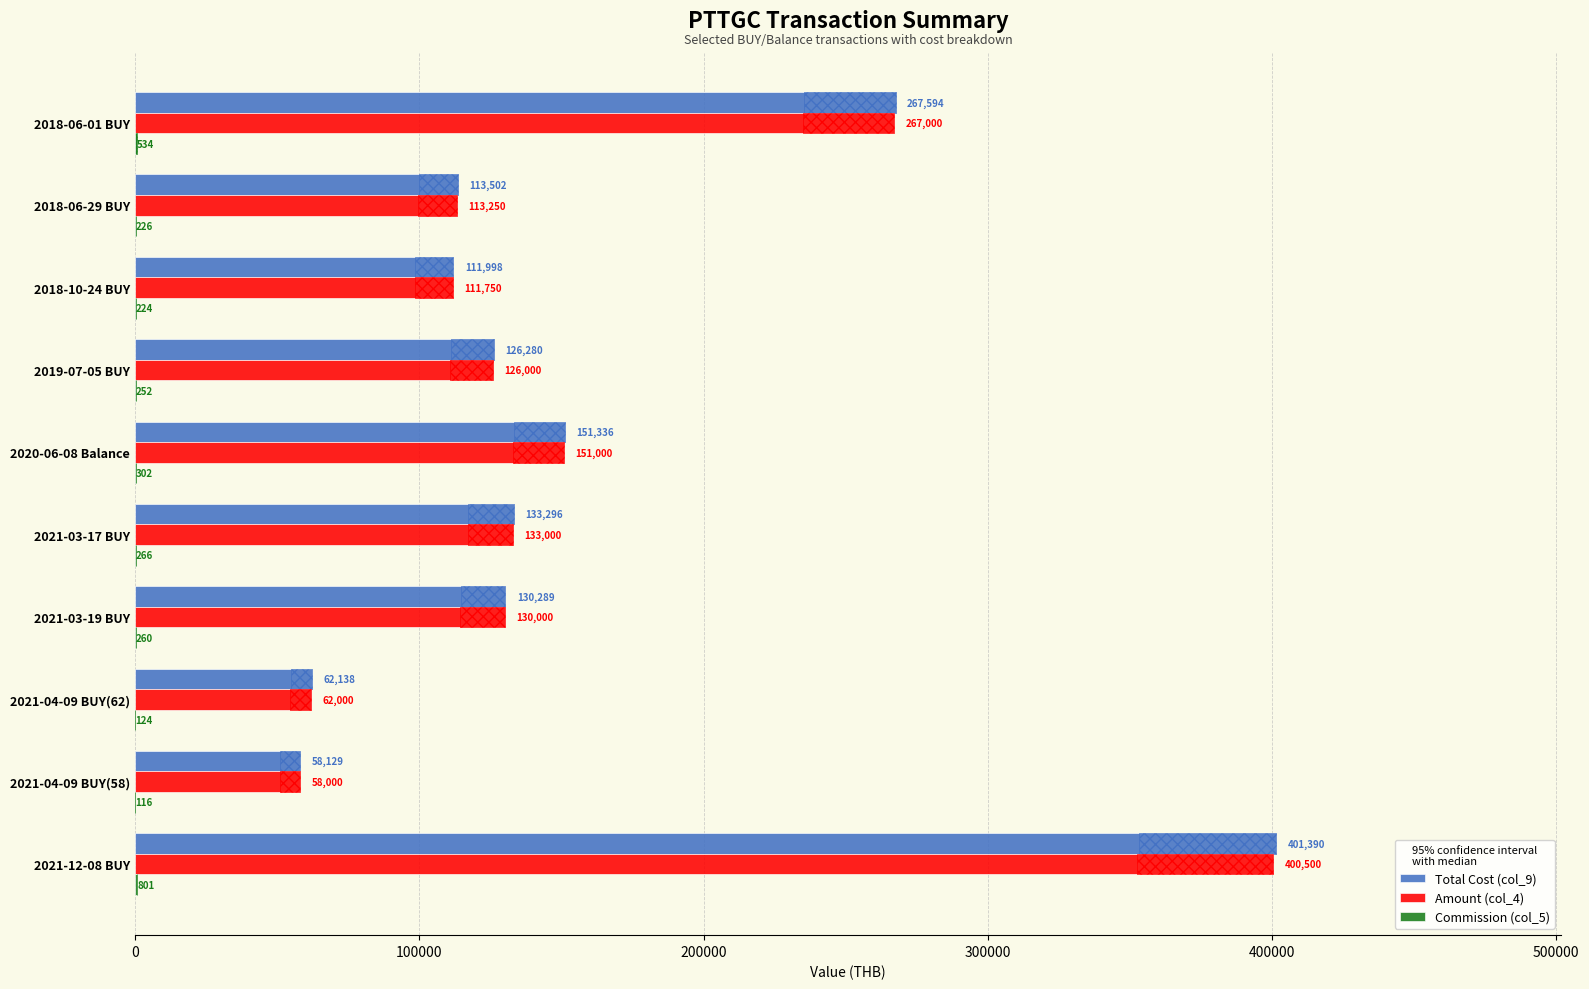

Between 2021-04-09 BUY(62) and 2018-06-29 BUY, which is larger?

2018-06-29 BUY